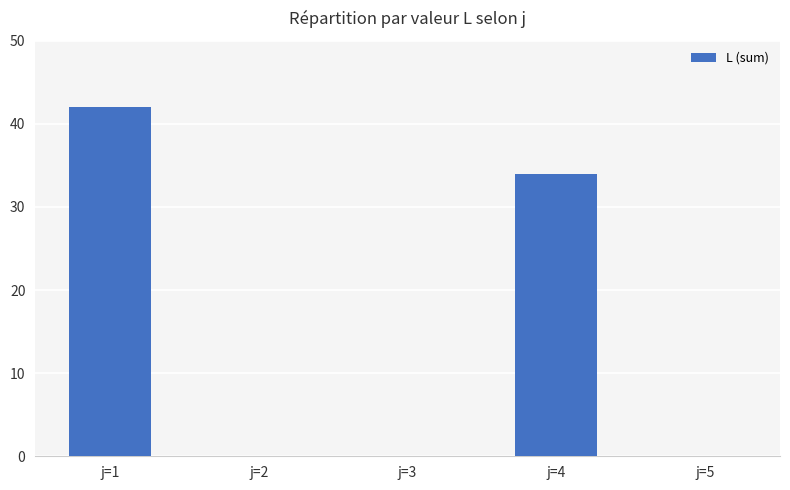

True or false: the data shows 68 at j=1.

False